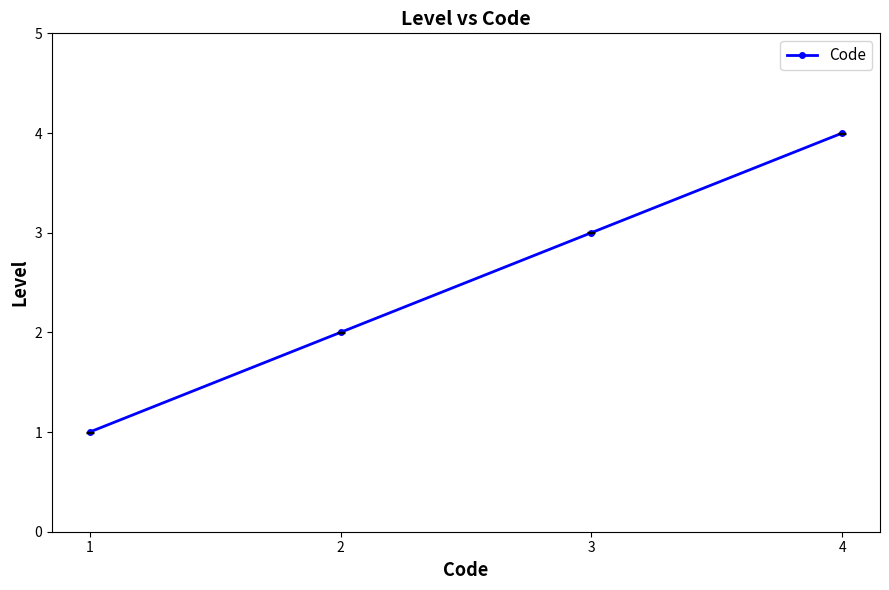

What is the change in value from 3 to 4?

+1